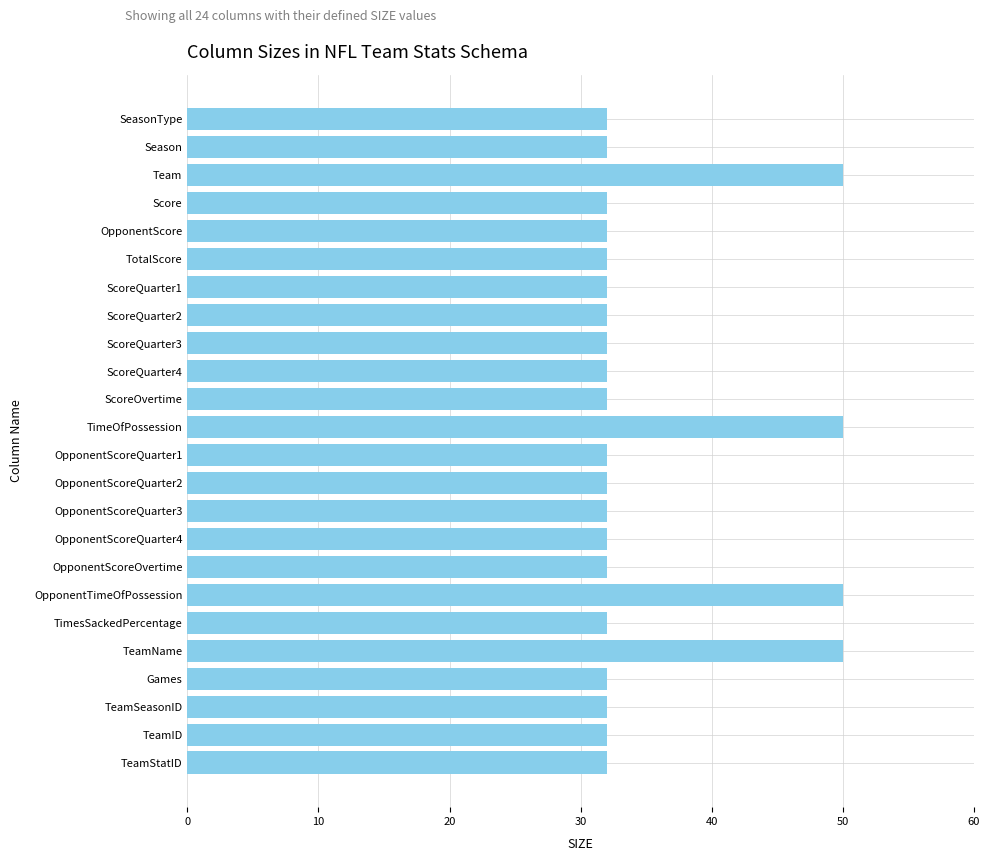

How many categories are shown in the chart?

24